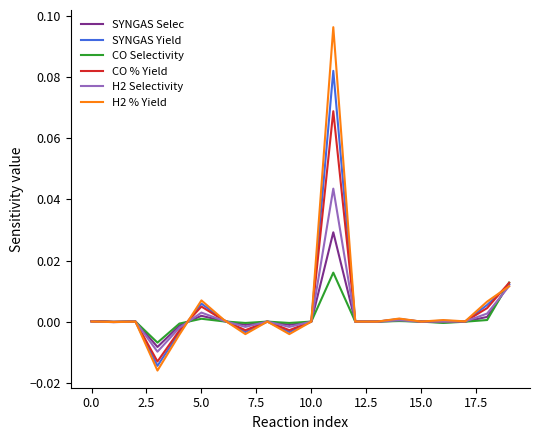

Which series has the largest range (max minus min)?

H2 % Yield